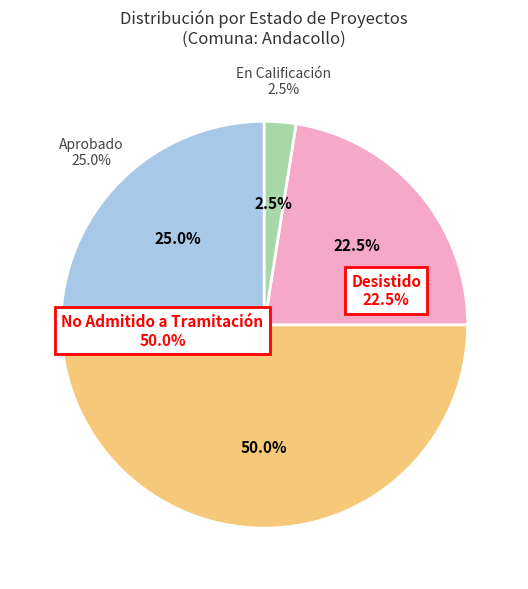

Does any single category account for the majority?

Yes